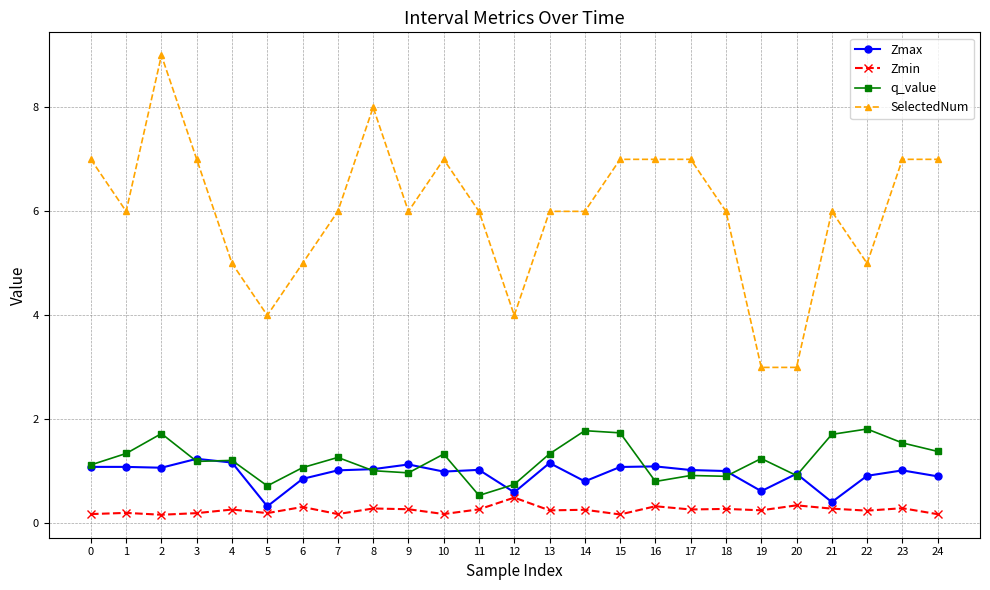

True or false: SelectedNum and Zmax cross at least once.

False